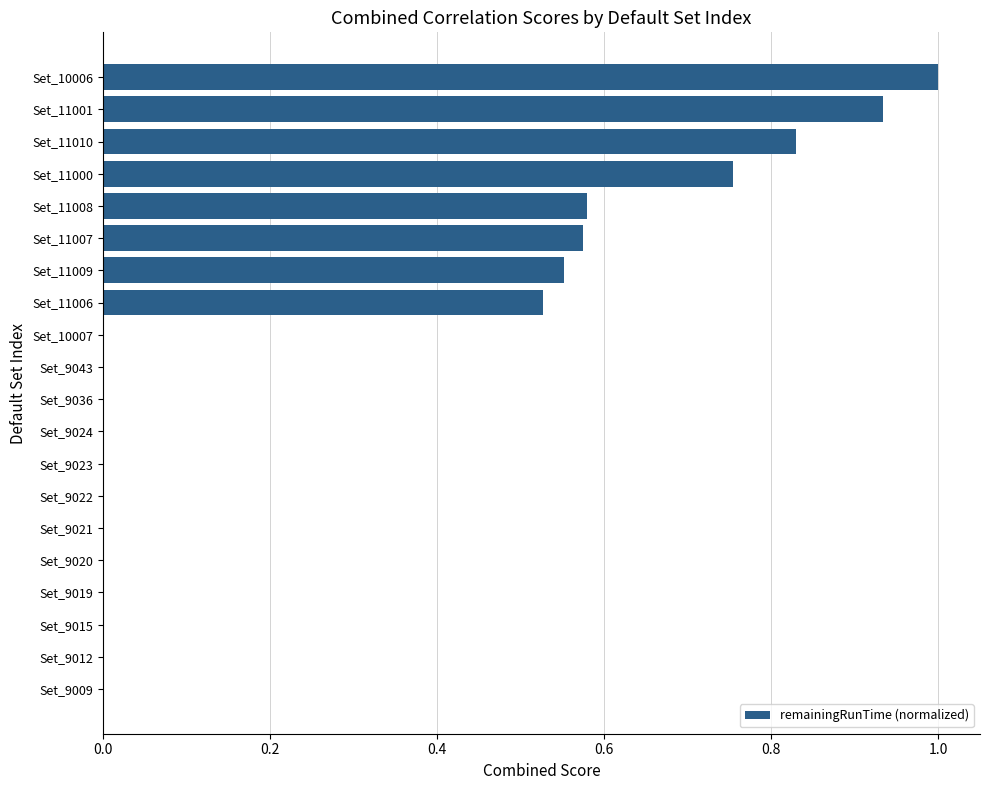

What is the change in value from Set_10007 to Set_11007?

+0.6